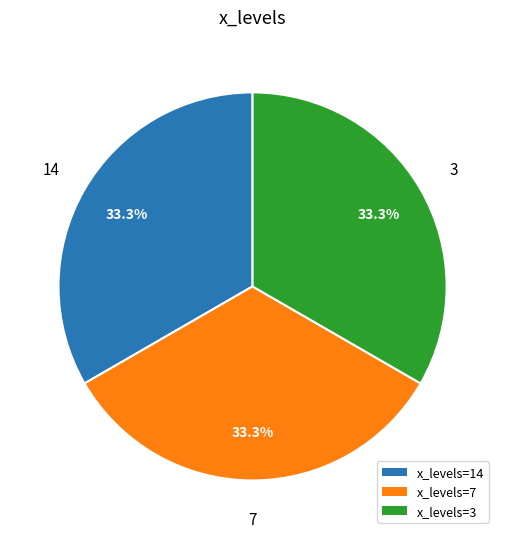

What percentage is NOT represented by x_levels=14?

66.7%